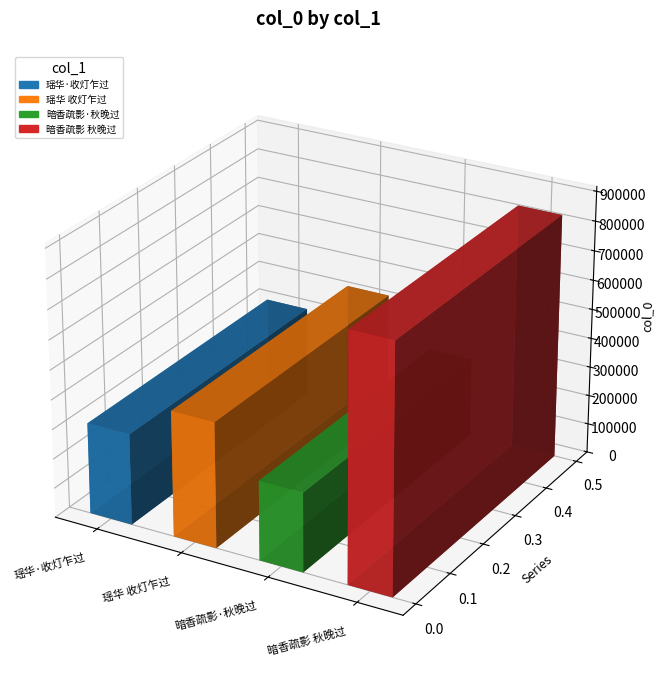

Which has a higher value, 瑶华 收灯乍过，又近花朝，春阴殢愁，依声梦窗谱此。 or 暗香疏影 秋晚过樵风别墅，分残菊一丛，归以梦窗谱写之?

暗香疏影 秋晚过樵风别墅，分残菊一丛，归以梦窗谱写之